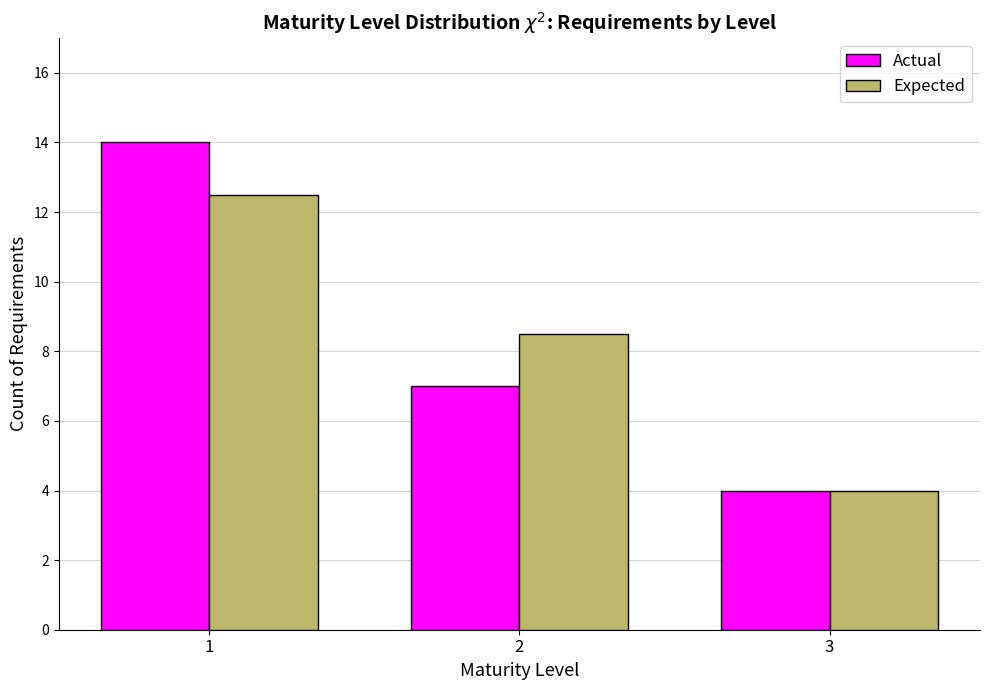

The Expected series shows 19.3 at 1. True or false?

False